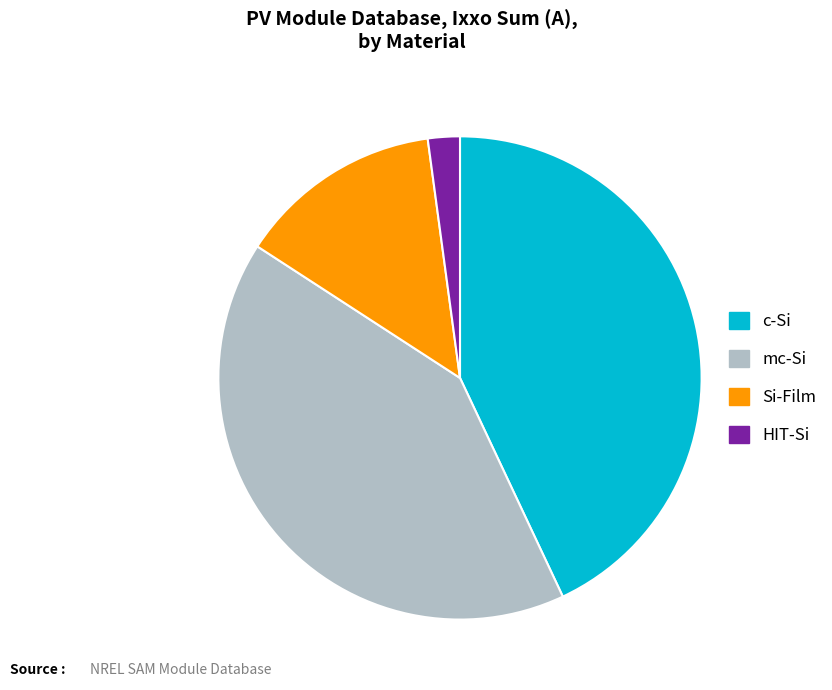

Is the sum of c-Si and Si-Film greater than half?

Yes